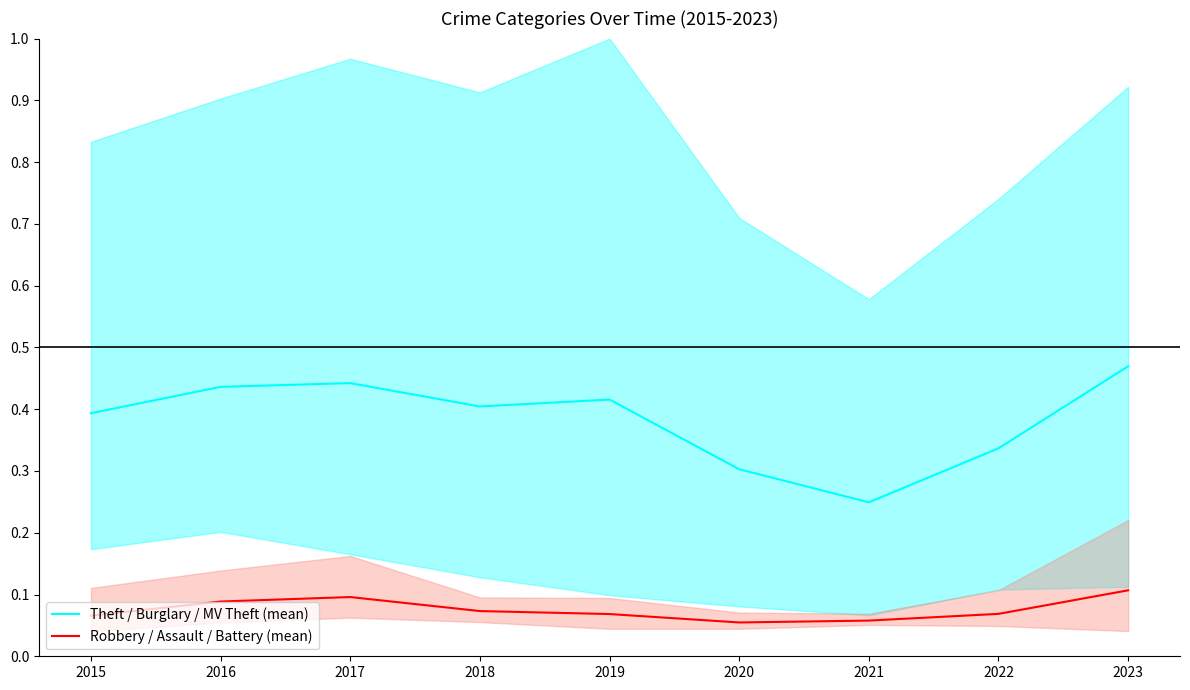

True or false: Robbery / Assault / Battery (mean) and Theft / Burglary / MV Theft (mean) cross at least once.

False